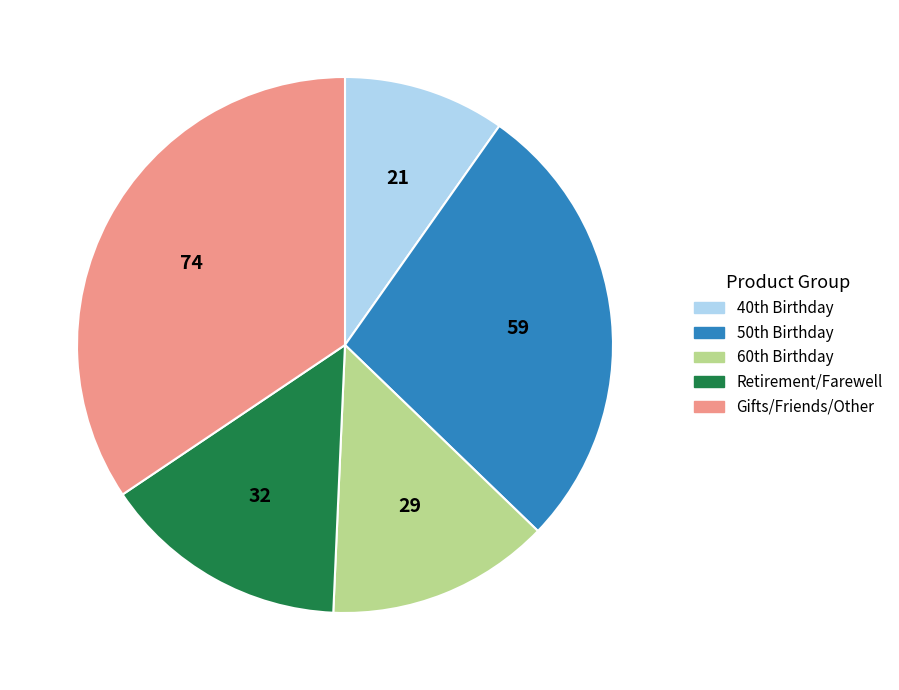

Is there any slice that represents more than half of the pie?

No